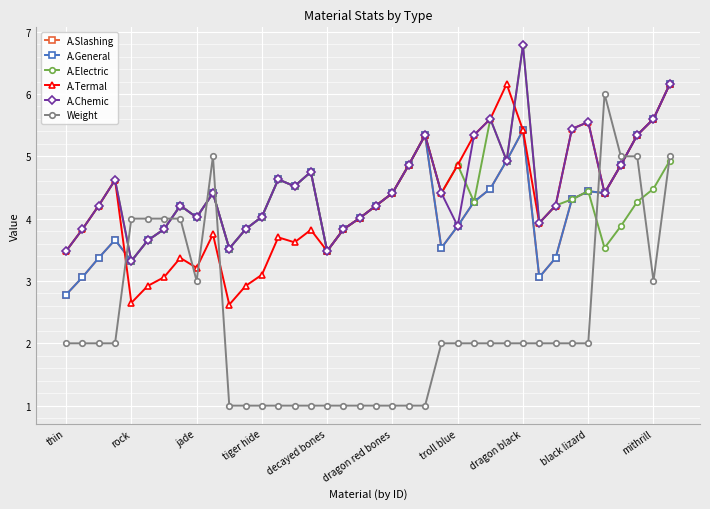

Is this an area chart (filled region under the line)?

No